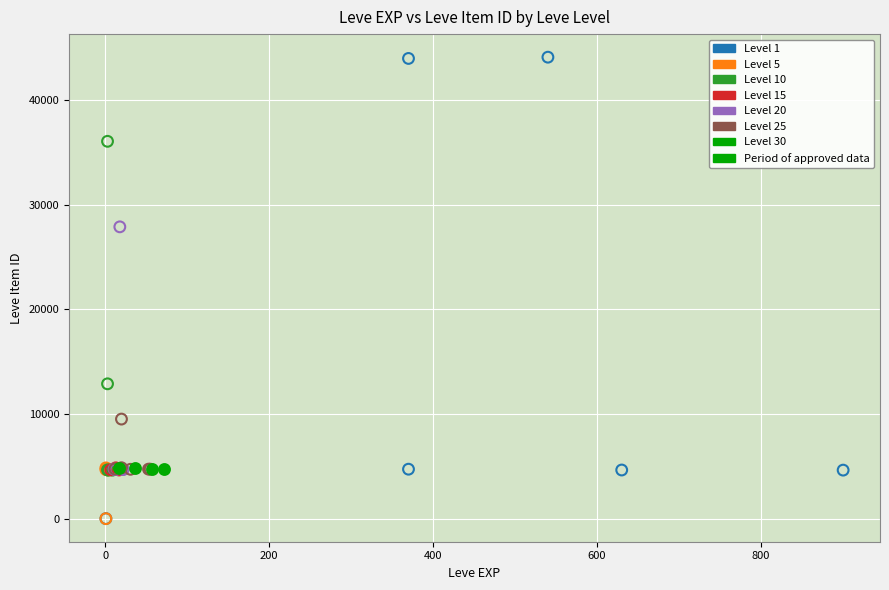

Which series reaches the maximum Y coordinate?

Level 1